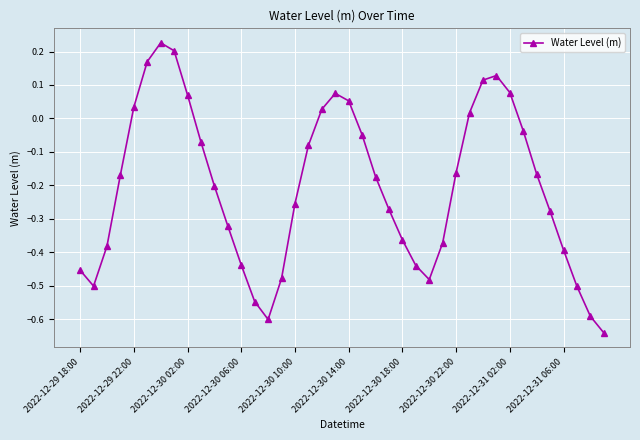

How many interior local peaks (higher than both neighbors) does the data have?

3